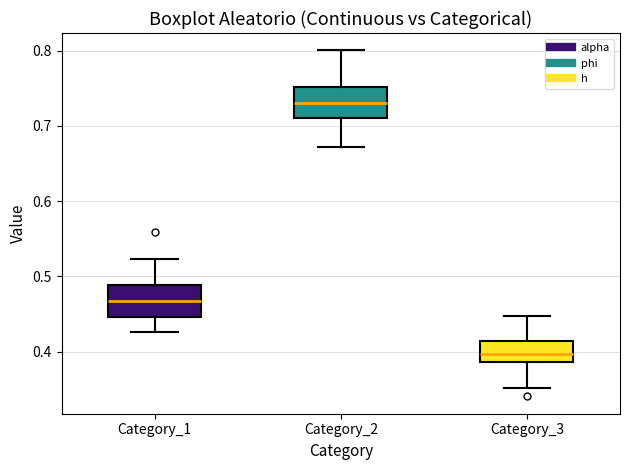

Reading left to right, transcribe this box plot: for each box, give where its median line is, the range the box spans, and where its two whiskers end, as read against the y-axis. The values are not printed on the chart, so give them approximately, as read against the axis.

Category_1: median 0.47, box 0.45 to 0.49, whiskers 0.43 to 0.52
Category_2: median 0.73, box 0.71 to 0.75, whiskers 0.67 to 0.80
Category_3: median 0.40, box 0.39 to 0.41, whiskers 0.35 to 0.45